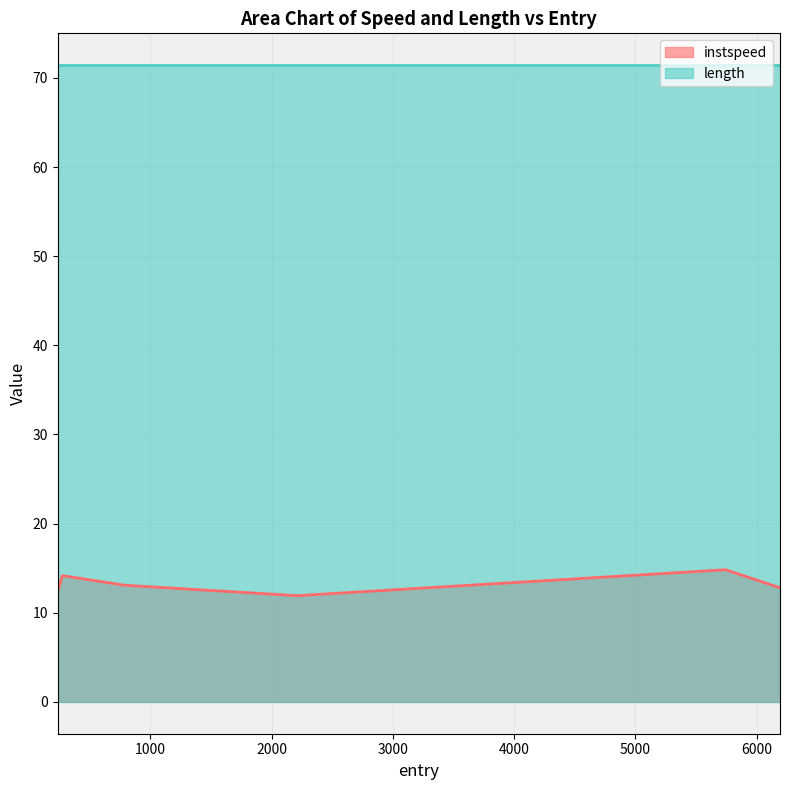

Reading left to right, extract all data points from this chart.

12.4	14.2	13.1	11.9	14.8	12.8